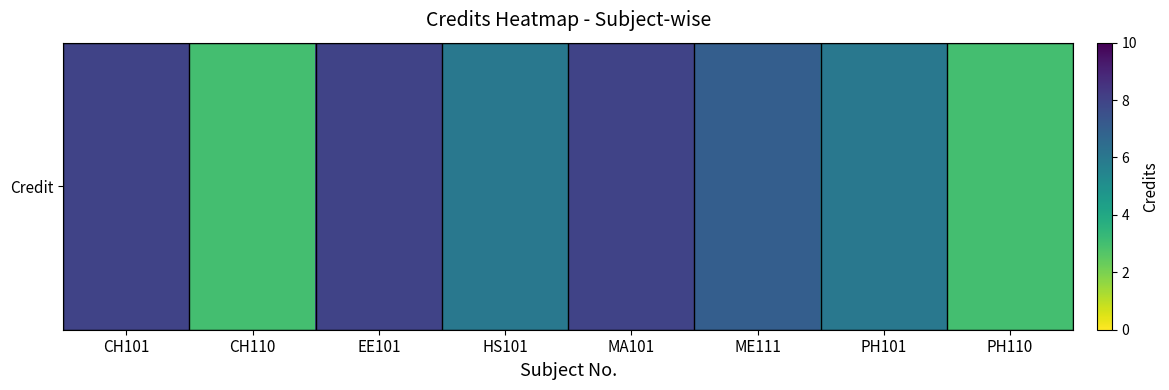

What is the change in value from MA101 to ME111?

-1